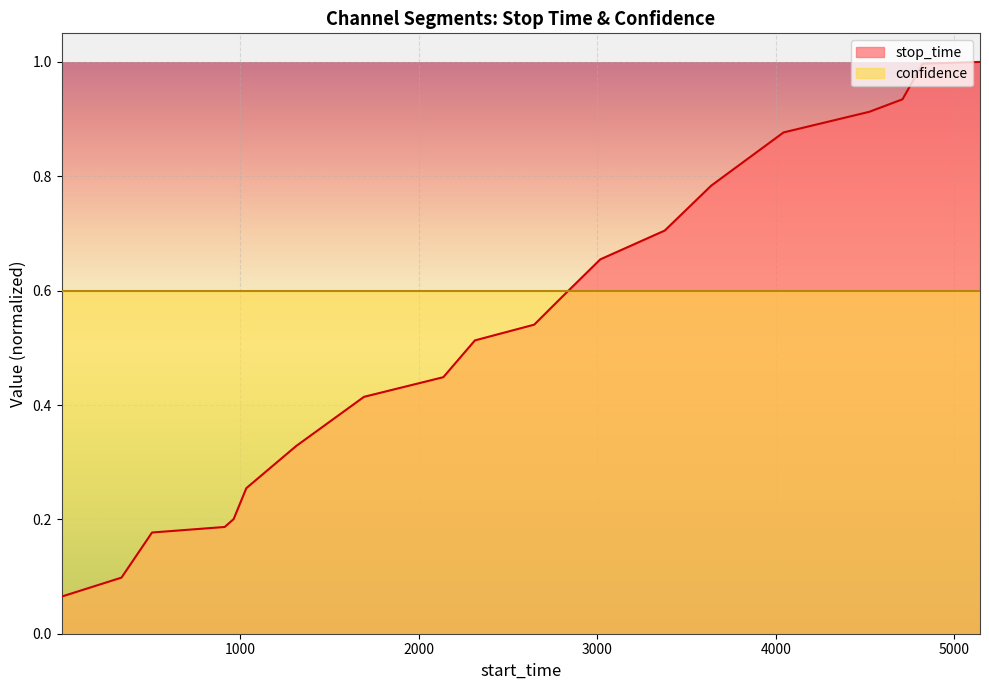

Rank the categories by value from highest to lowest.

5143, 4822, 4709, 4523, 4043, 3638, 3378, 3017, 2789, 2647, 2315, 2138, 1694, 1314, 1035, 964, 914, 507, 336, 1